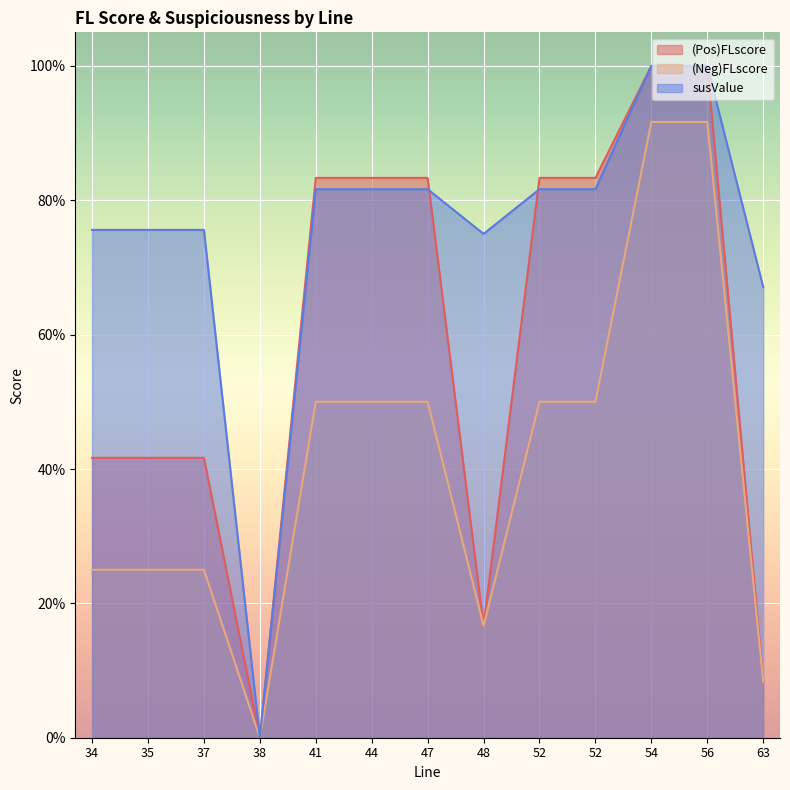

Reading left to right, list all the values displayed in this chart.

(Pos)FLscore: 34=0.4	35=0.4	37=0.4	38=0.0	41=0.8	44=0.8	47=0.8	48=0.2	52=0.8	52=0.8	54=1.0	56=1.0	63=0.1
(Neg)FLscore: 34=0.2	35=0.2	37=0.2	38=0.0	41=0.5	44=0.5	47=0.5	48=0.2	52=0.5	52=0.5	54=0.9	56=0.9	63=0.1
susValue: 34=0.8	35=0.8	37=0.8	38=0.0	41=0.8	44=0.8	47=0.8	48=0.8	52=0.8	52=0.8	54=1.0	56=1.0	63=0.7